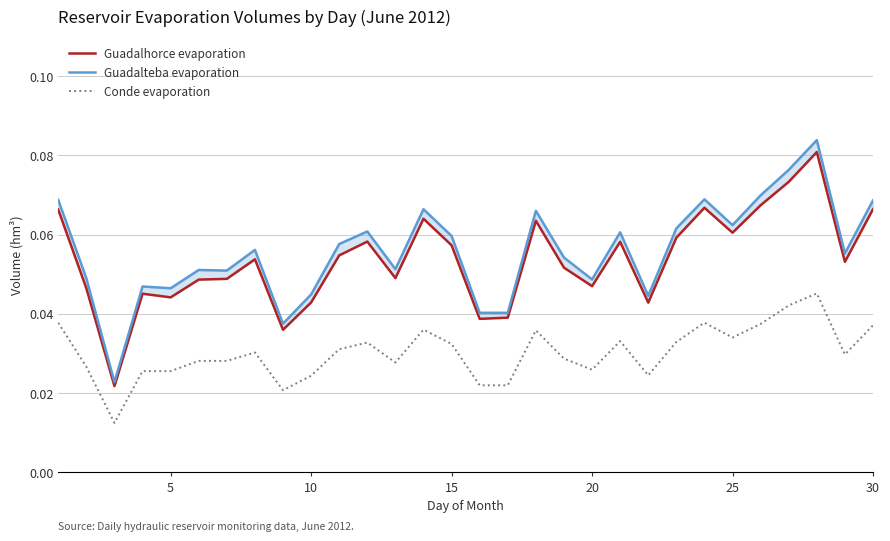

What is the value of the Guadalteba evaporation point at the 25th from the left?

0.1